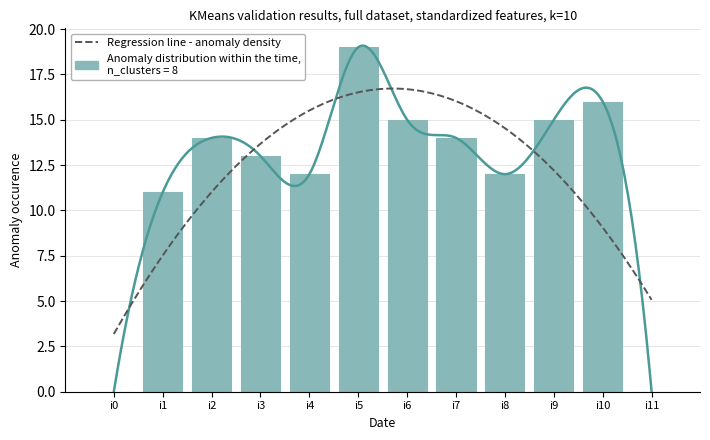

Reading left to right, what are all the values shown in this chart?

0	11	14	13	12	19	15	14	12	15	16	0